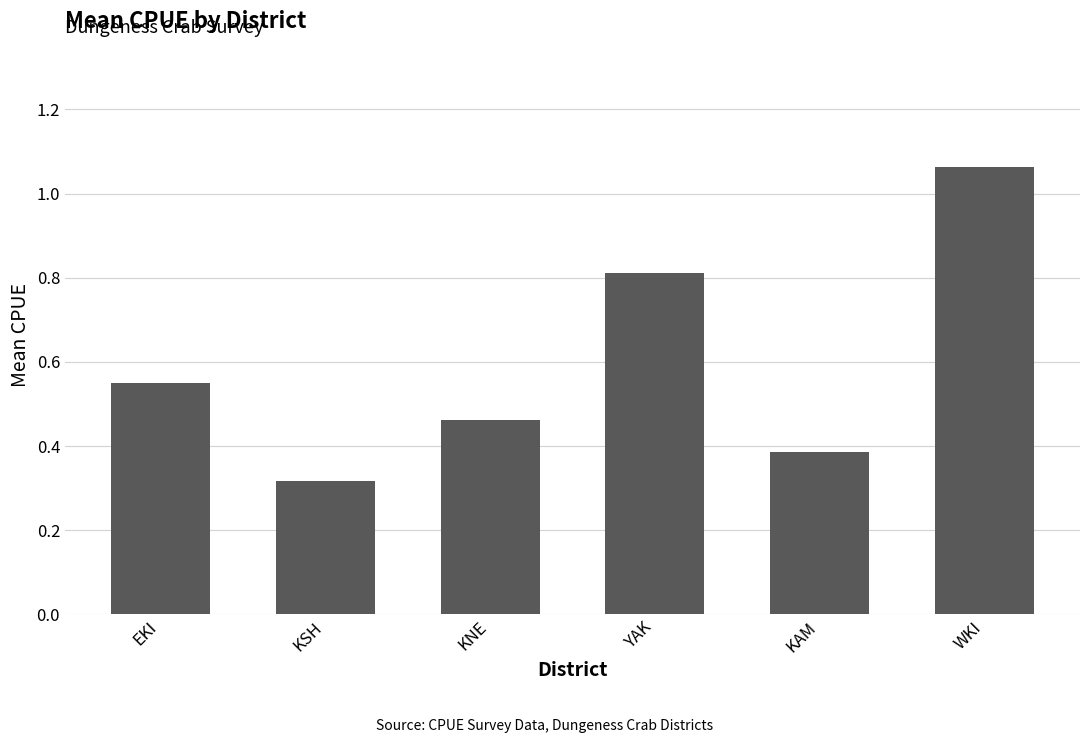

What is the average value?

0.6